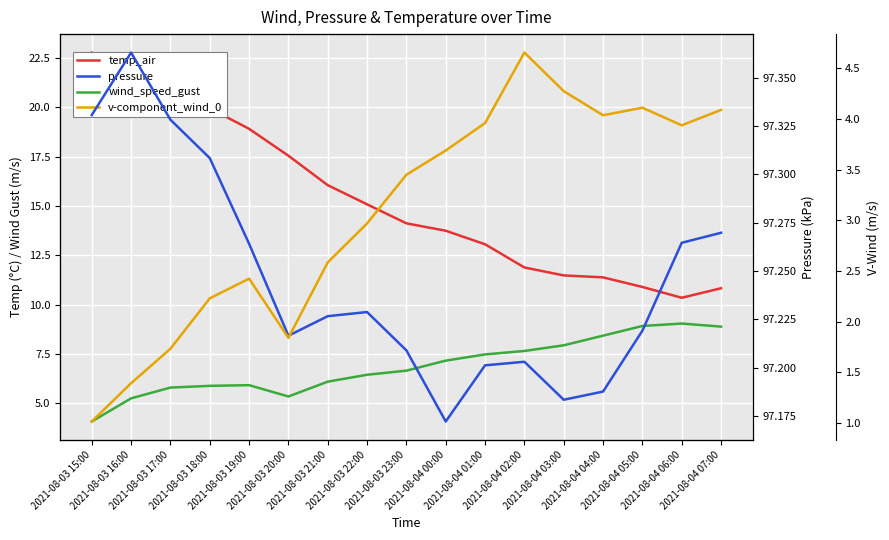

True or false: pressure and temp_air intersect in this chart.

False